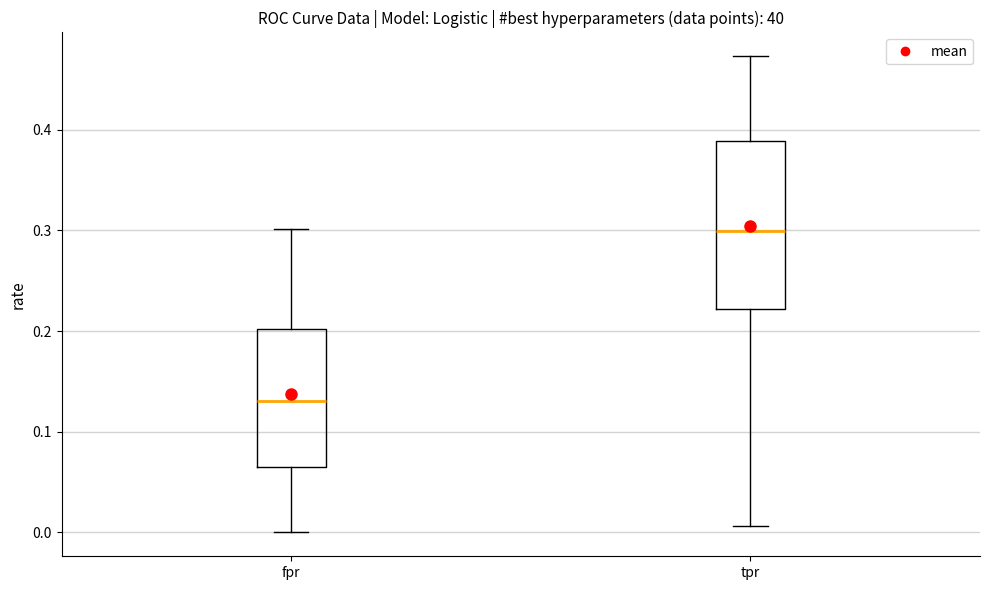

Reading left to right, read every box against the y-axis: the position of its median line, the range the box covers, and the ends of its whiskers. The values are not printed on the chart, so give them approximately, as read against the axis.

fpr: median 0.13, box 0.07 to 0.20, whiskers 0.00 to 0.30
tpr: median 0.30, box 0.22 to 0.39, whiskers 0.01 to 0.47